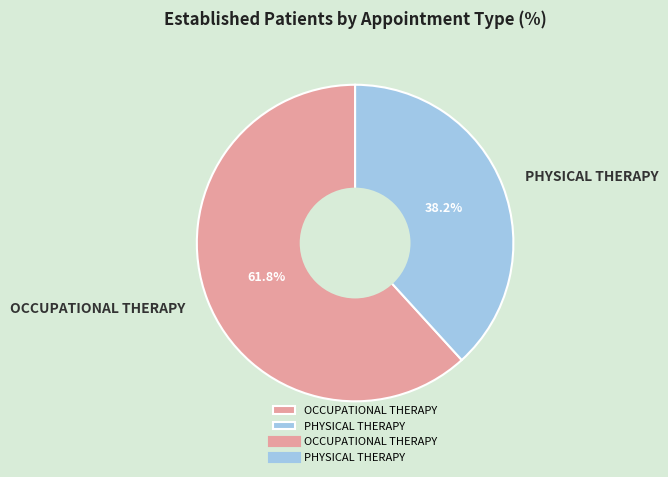

To the nearest percent, what is the difference between the OCCUPATIONAL THERAPY and PHYSICAL THERAPY slice percentages?

24%